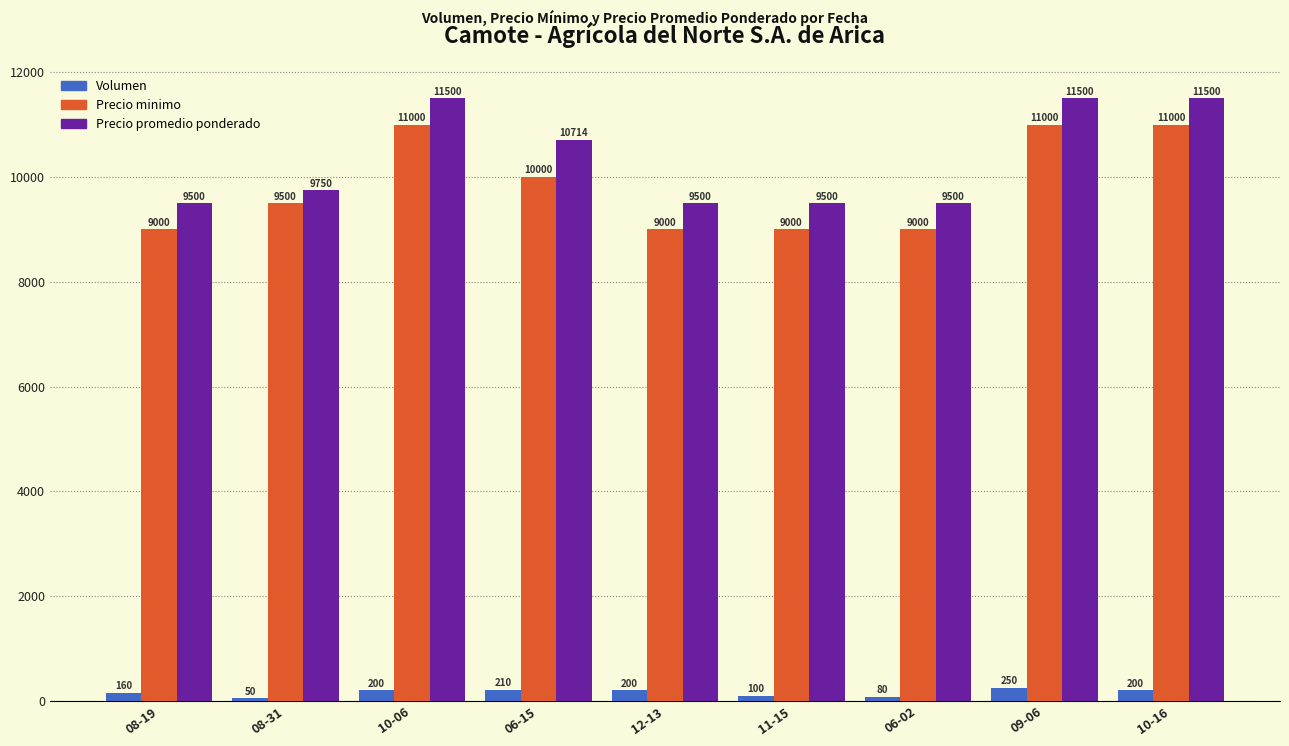

Count the number of categories in the chart.

9